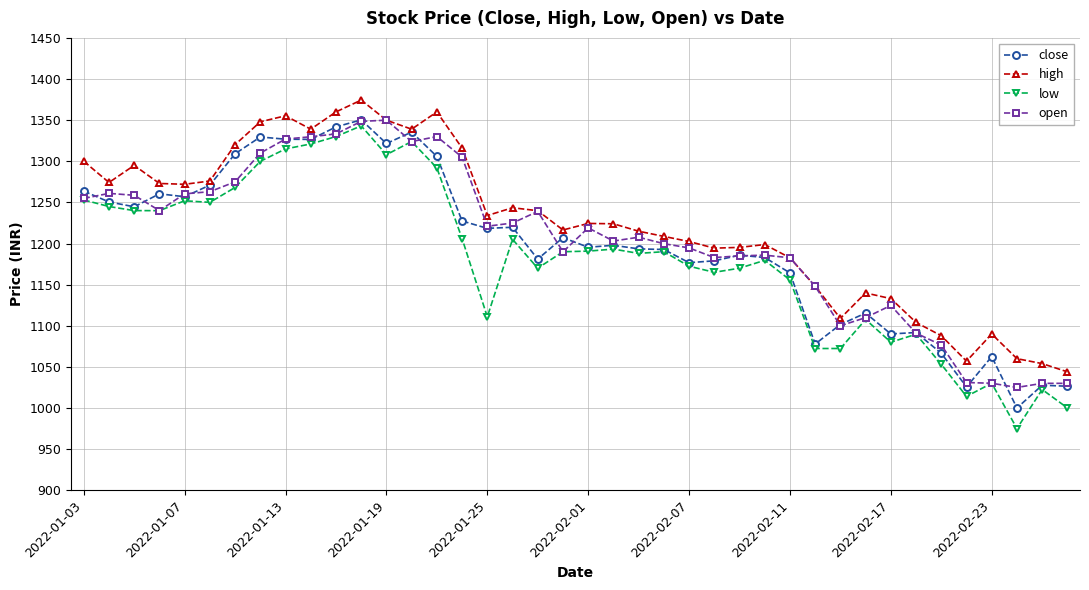

How many data points in open are less than 1219?

20